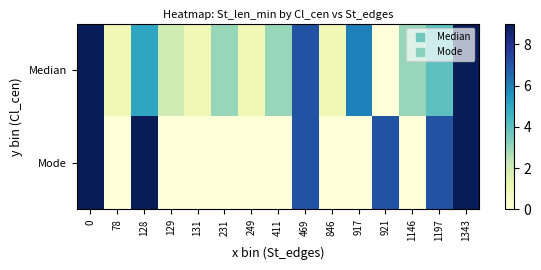

Count the number of data series in this chart.

2